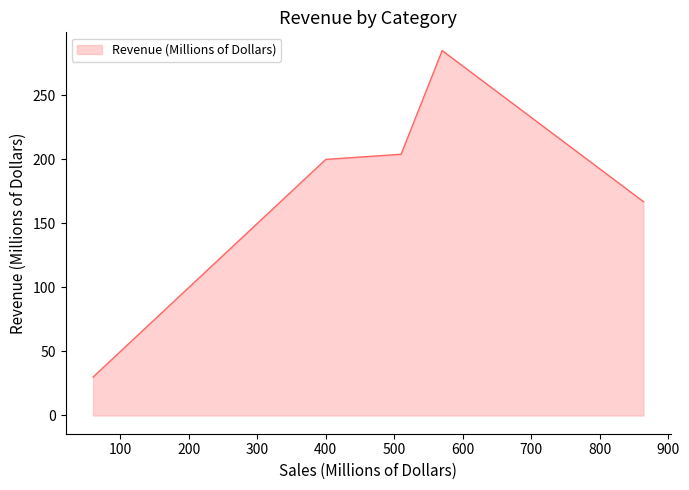

What is the average value?

138